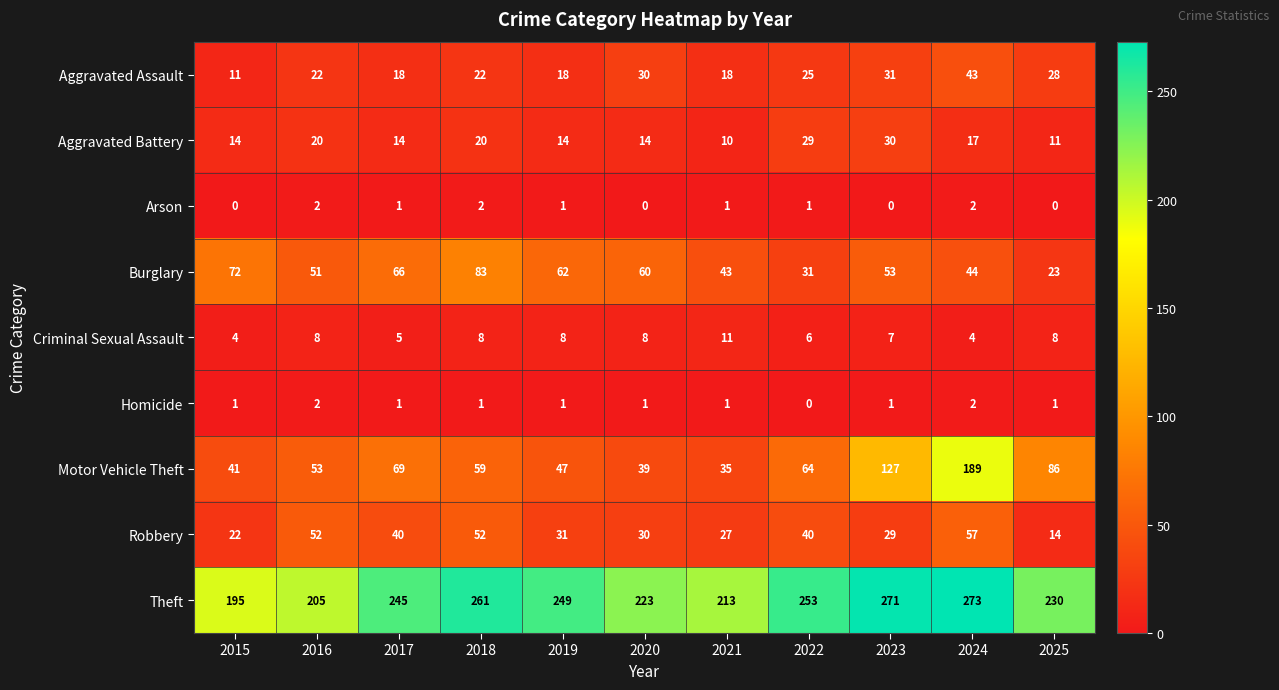

Is it true that Arson equals 1 at 2021?

True